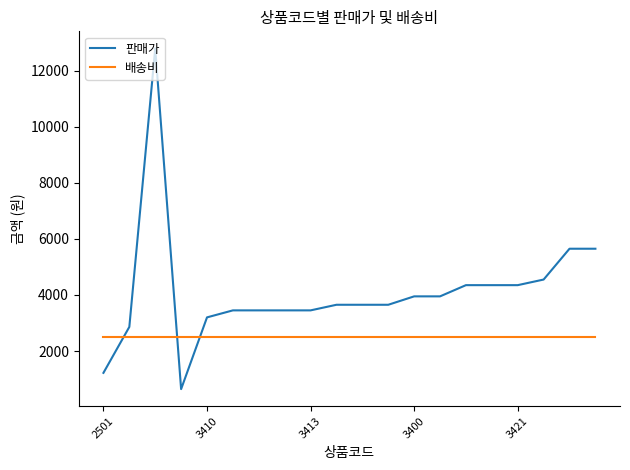

Which series has the widest spread of values?

판매가